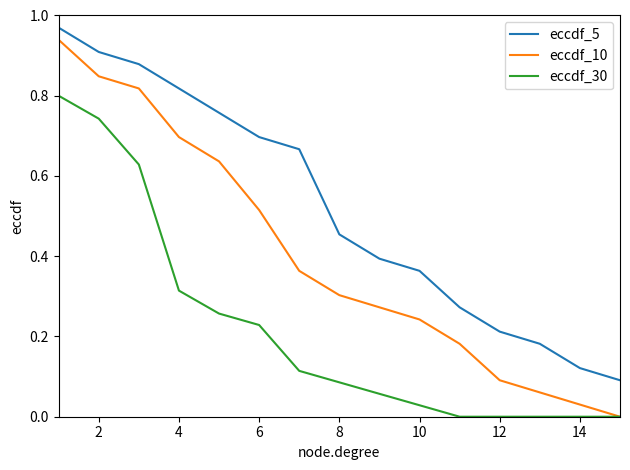

Rank the series by their average value, from lowest to highest.

eccdf_30, eccdf_10, eccdf_5